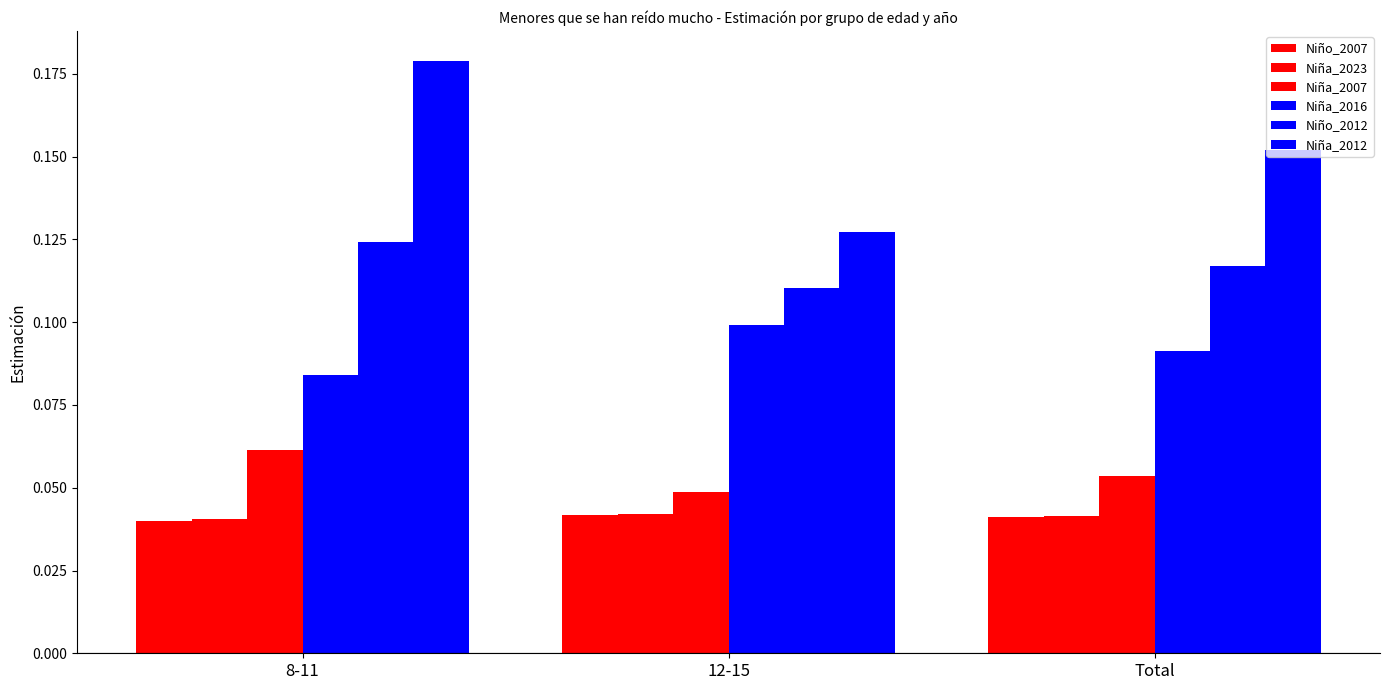

At 8-11, list the series in order from smallest to largest.

Niño_2007, Niña_2023, Niña_2007, Niña_2016, Niño_2012, Niña_2012